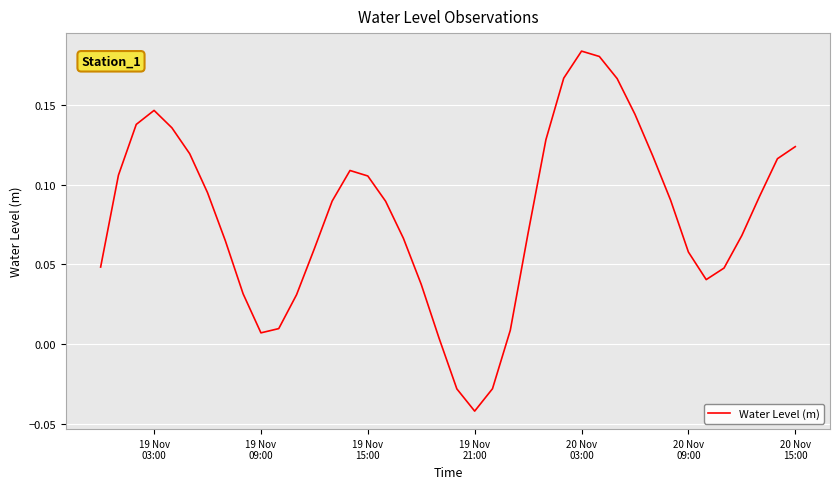

True or false: the data has more than 1 interior local peaks.

True